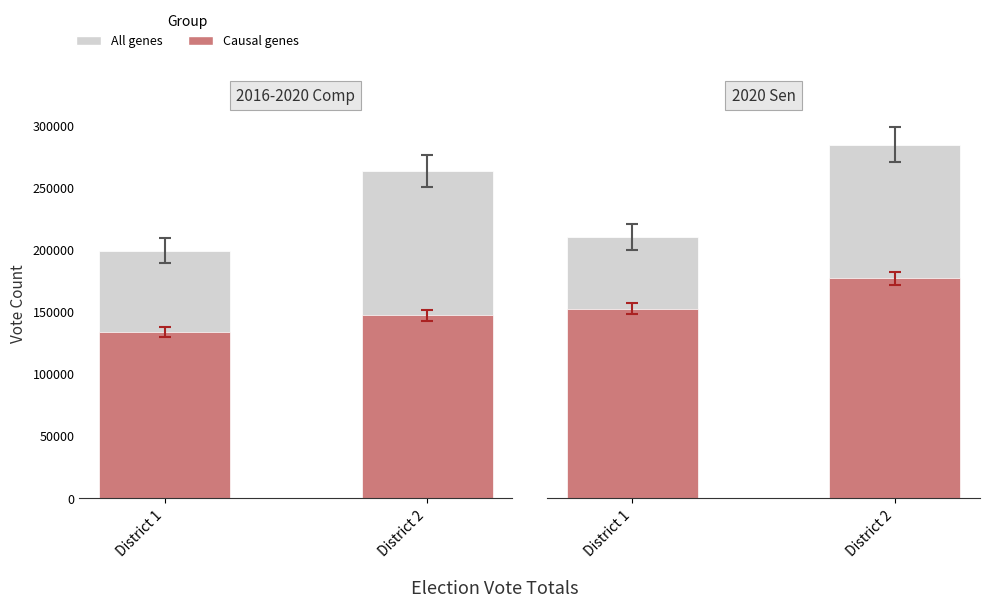

At District 1, list the series in order from largest to smallest.

All genes, Causal genes